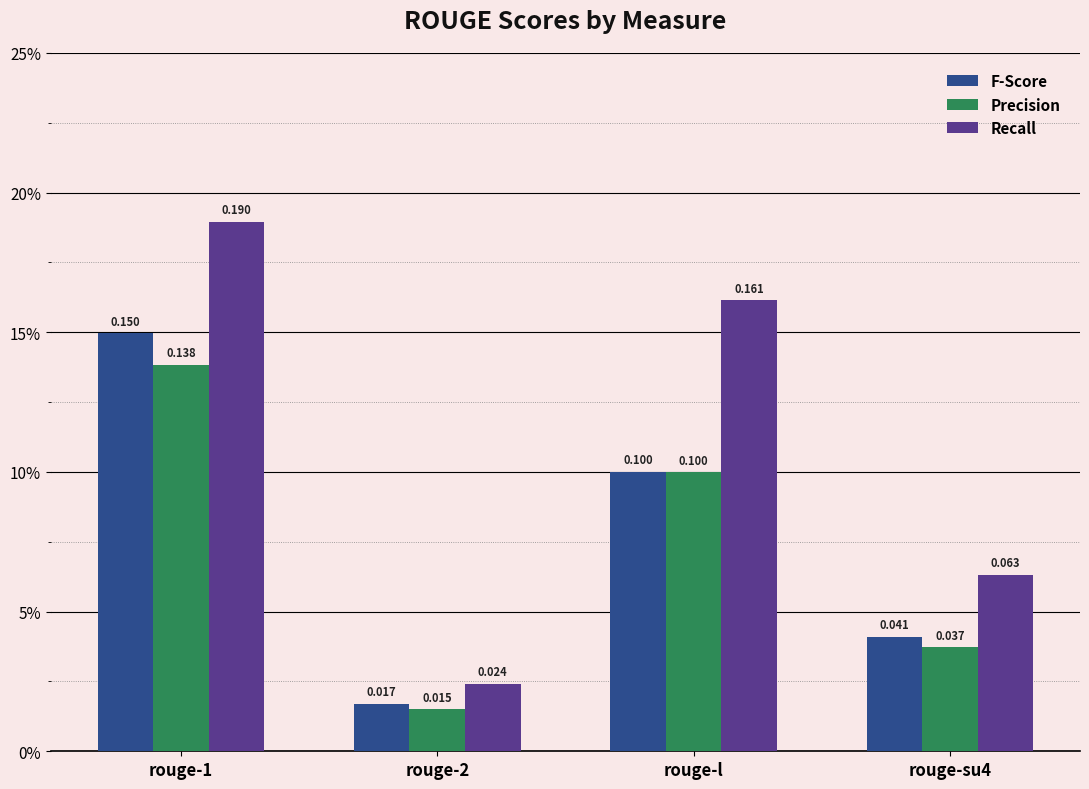

What are all the series names shown in the legend?

F-Score, Precision, Recall